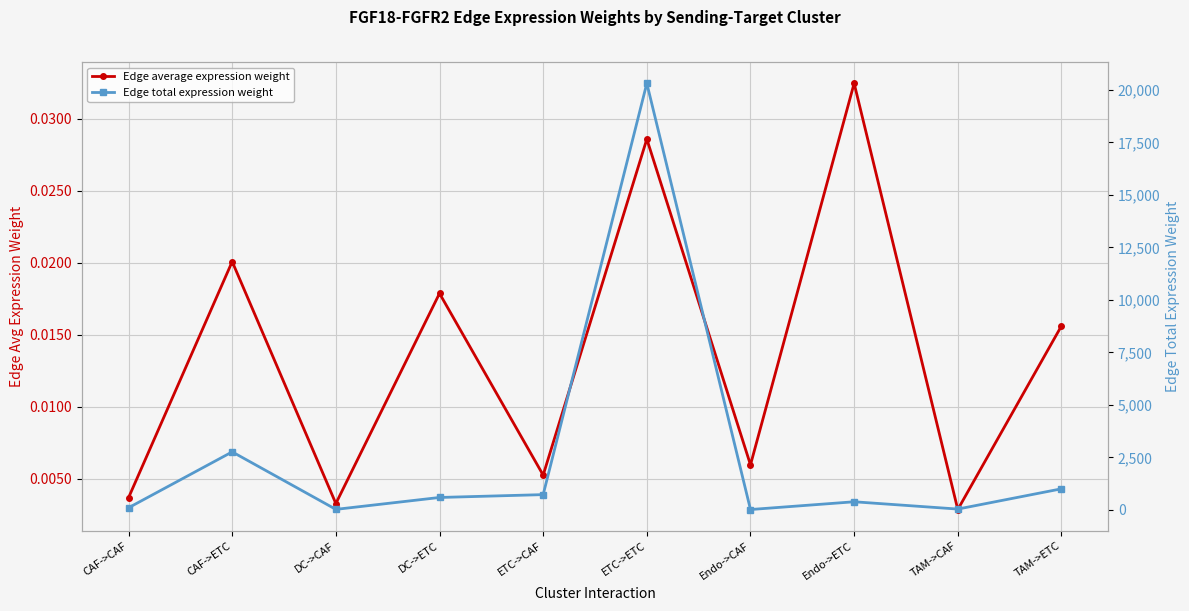

What is the sum of the Edge total expression weight values at DC->ETC and TAM->ETC?

1588.2